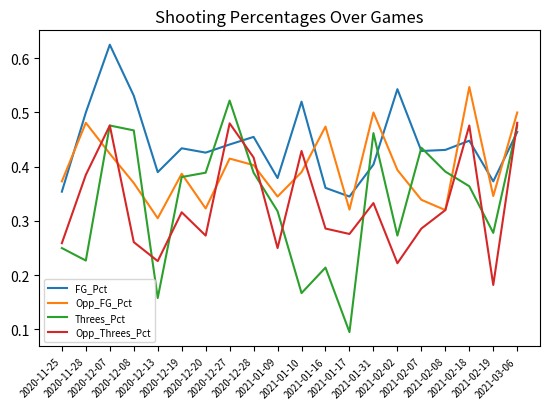

At which category does Opp_Threes_Pct reach its first local peak?

2020-12-07